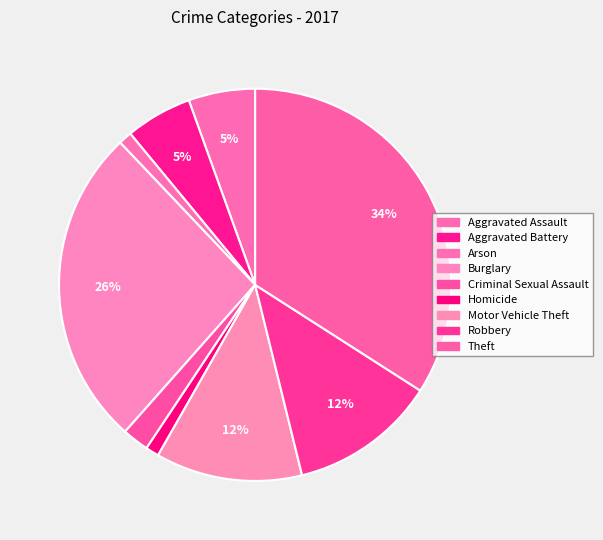

How many slices are in this pie chart?

9